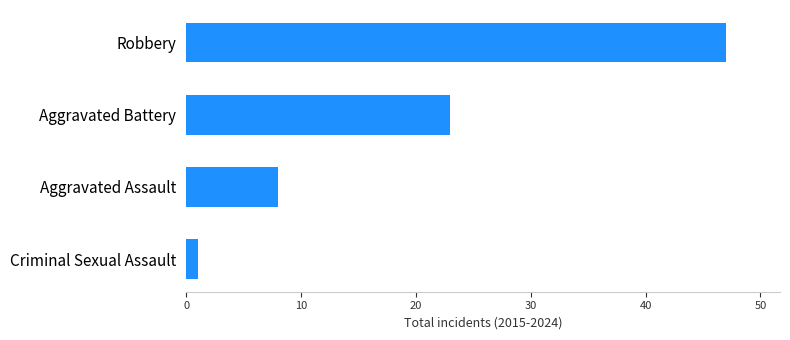

What is the minimum value shown in the chart?

1